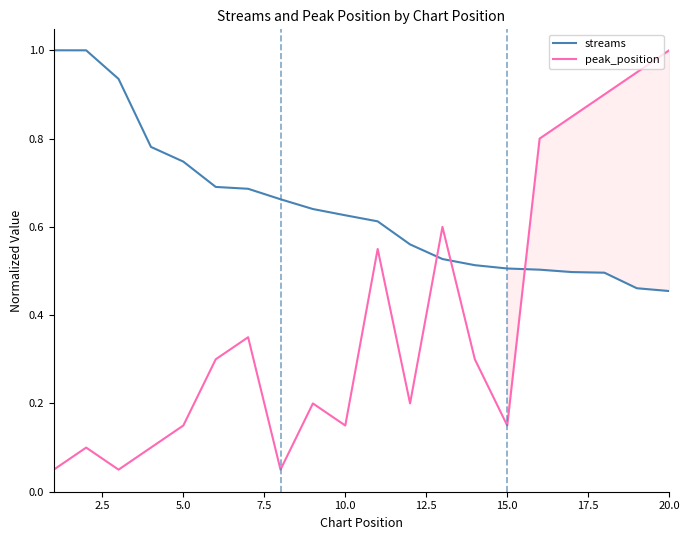

What is the highest value of the streams series?

1.0